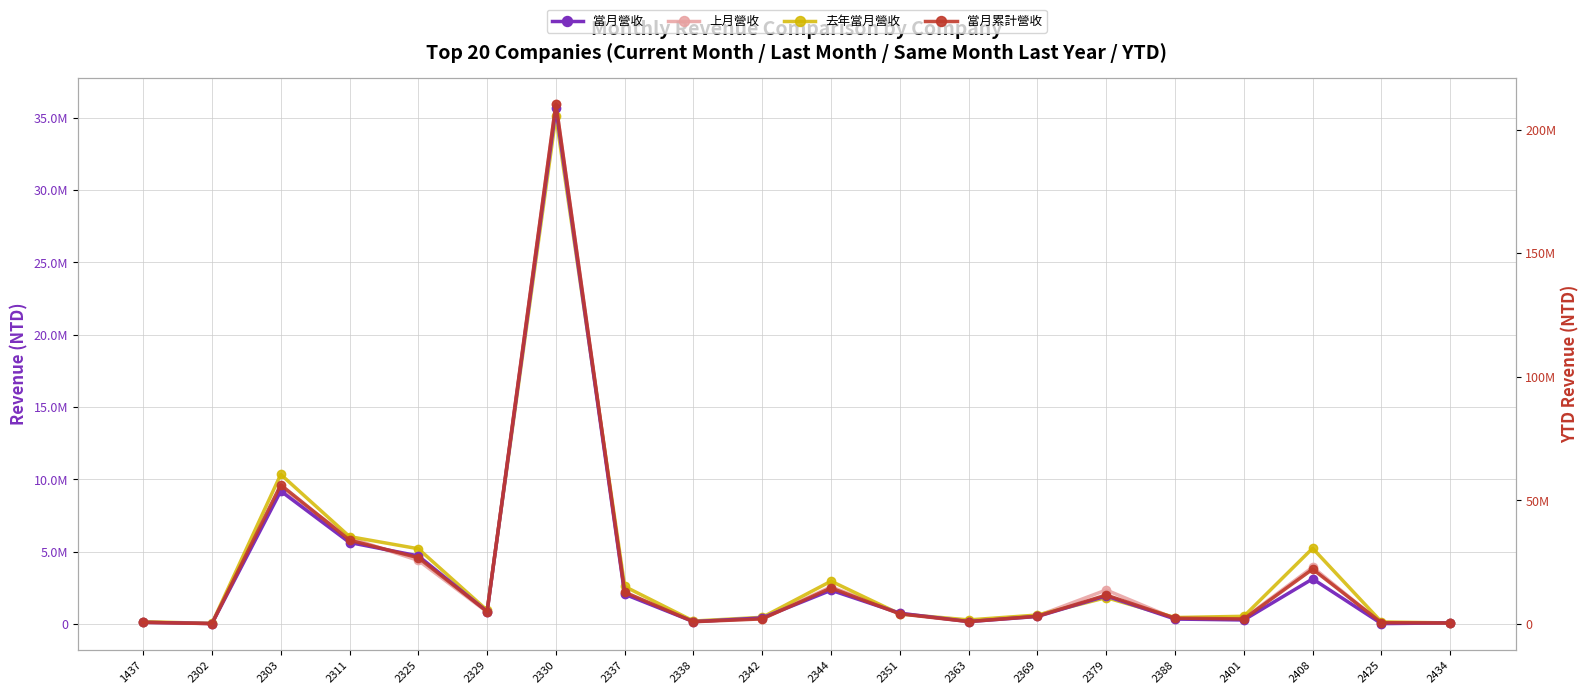

What is the value of the 當月累計營收 point at the 14th from the left?

3143184